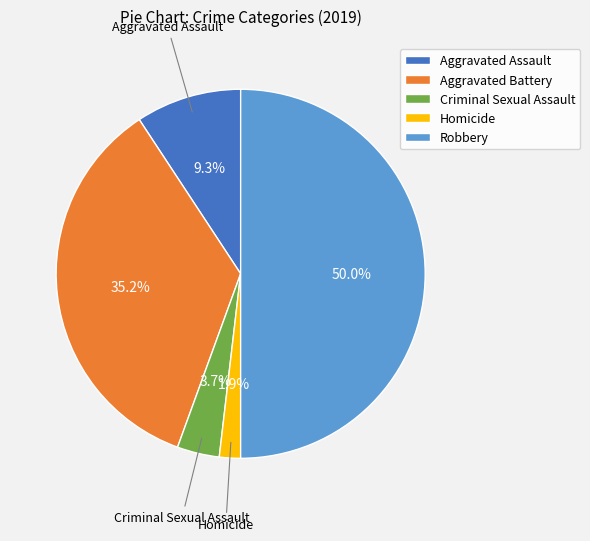

To the nearest percent, what is the combined percentage of Aggravated Assault and Criminal Sexual Assault?

13%